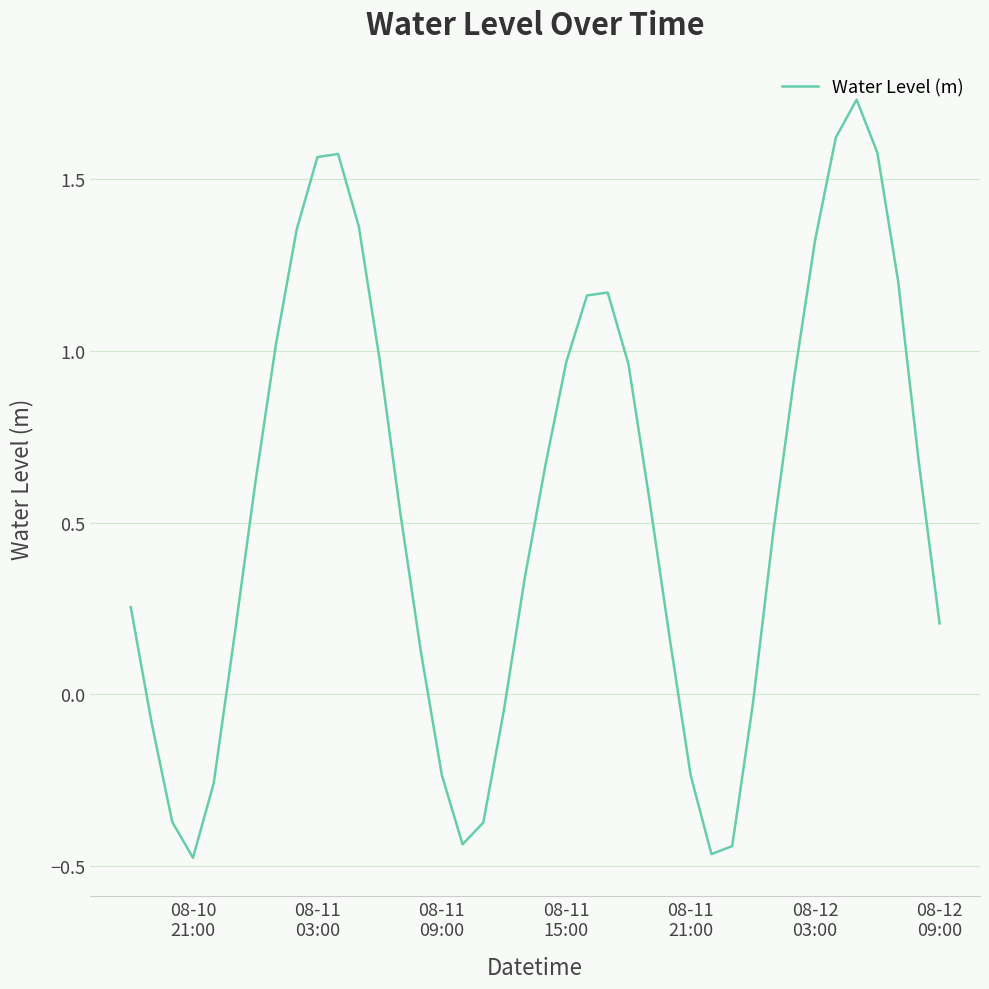

What is the difference between the maximum and minimum values?

2.2